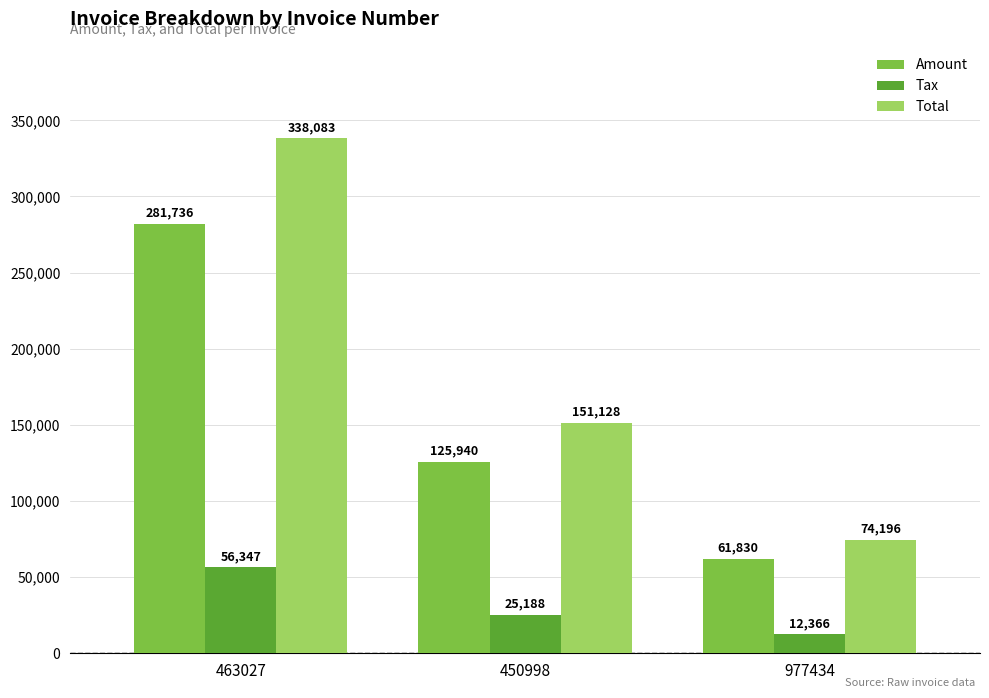

What is the value of the Total bar at the 1st from the left?

338083.0